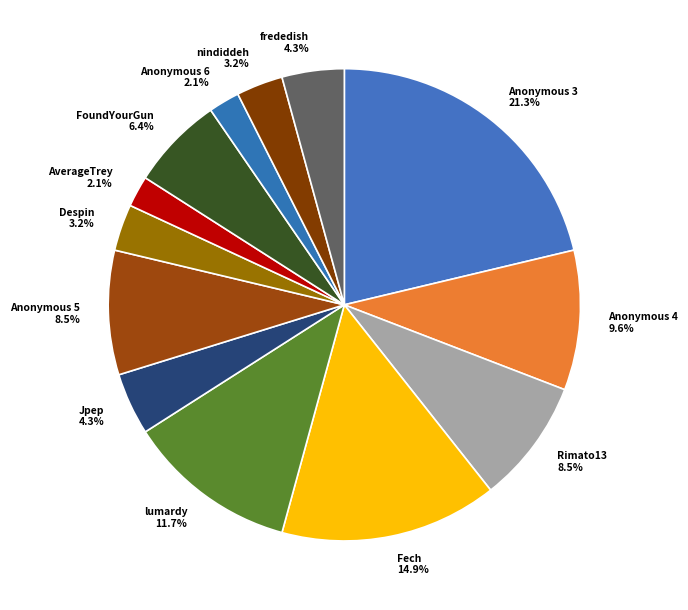

What is the largest slice in the pie chart?

Anonymous 3